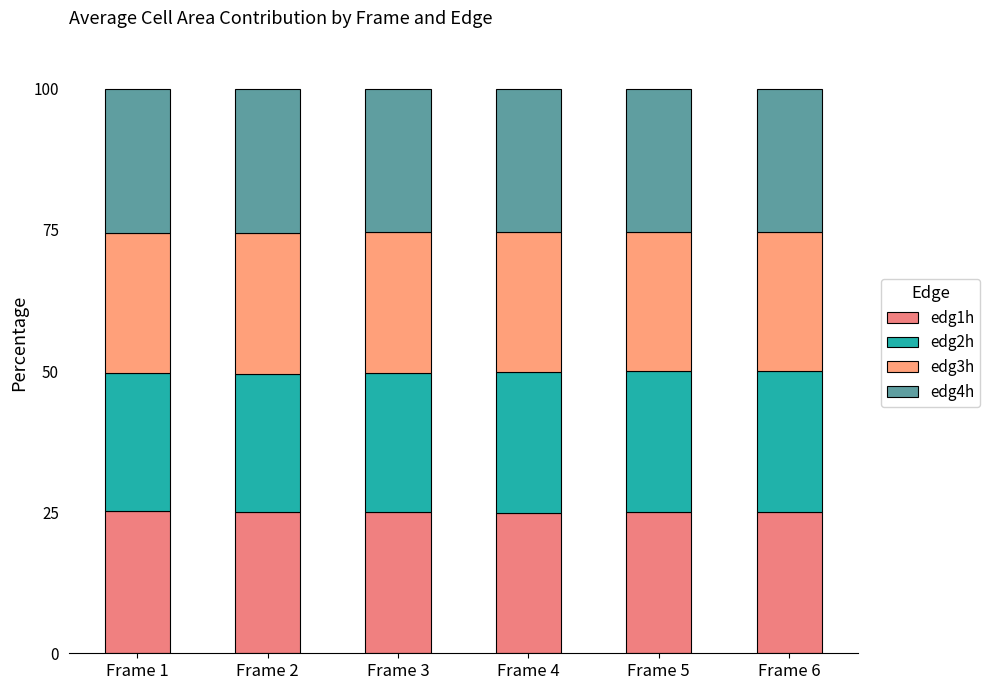

At how many categories does at least one series exceed 24?

6